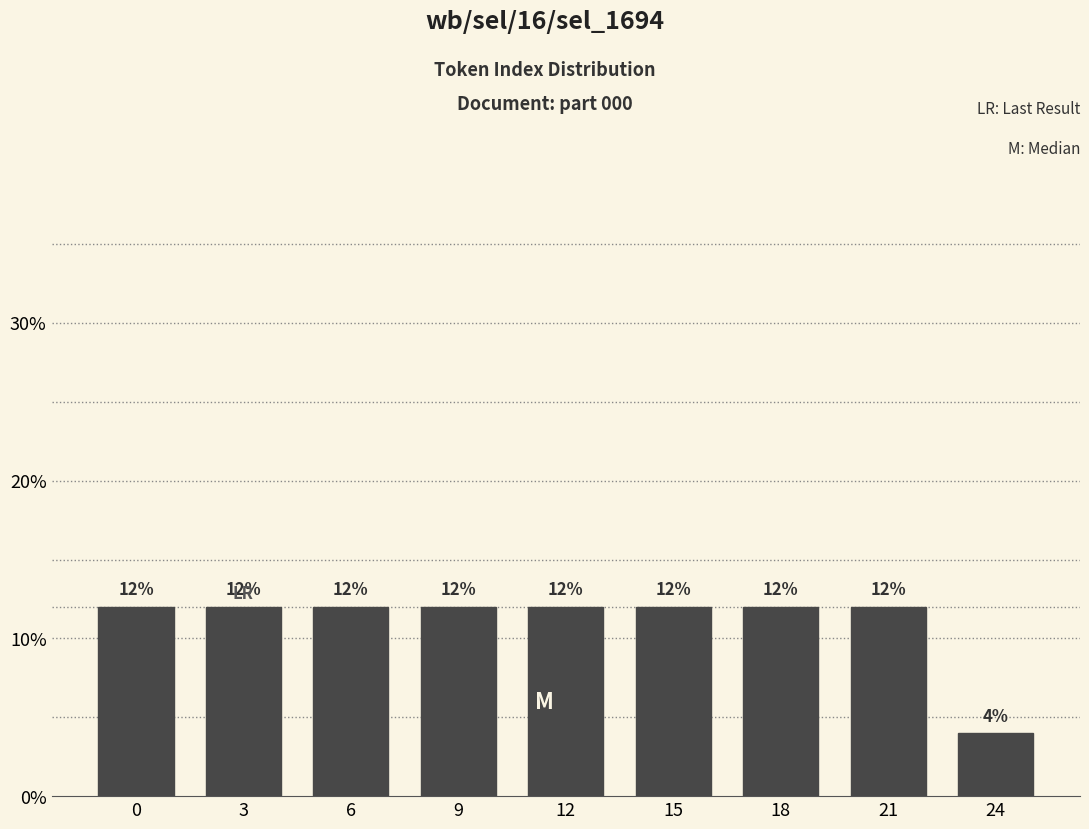

Reading left to right, what are all the values shown in this chart?

0=12	3=12	6=12	9=12	12=12	15=12	18=12	21=12	24=4